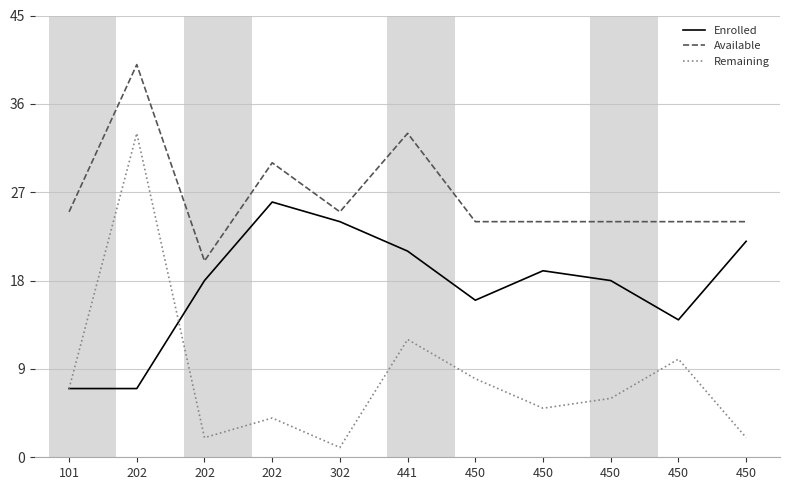

What is the average value of the Enrolled series?

17